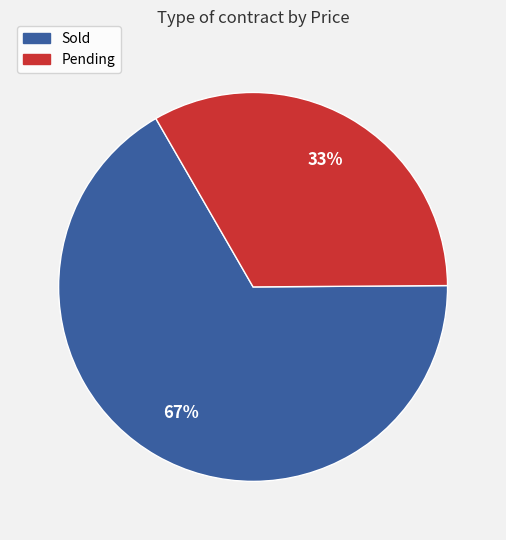

Which category accounts for the majority?

Sold